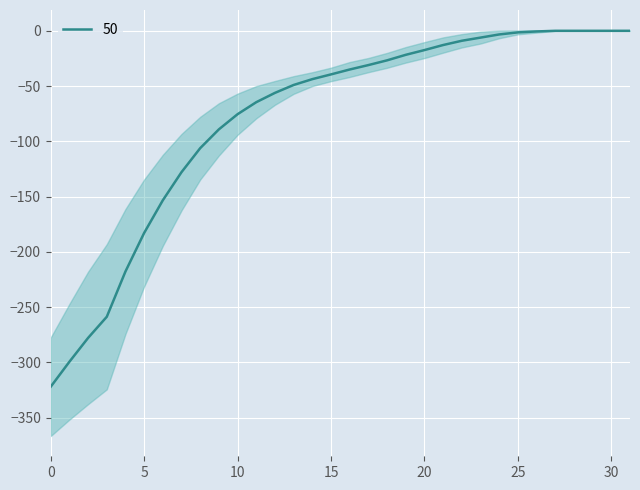

The value of 50 at 15 is -27.3. True or false?

False